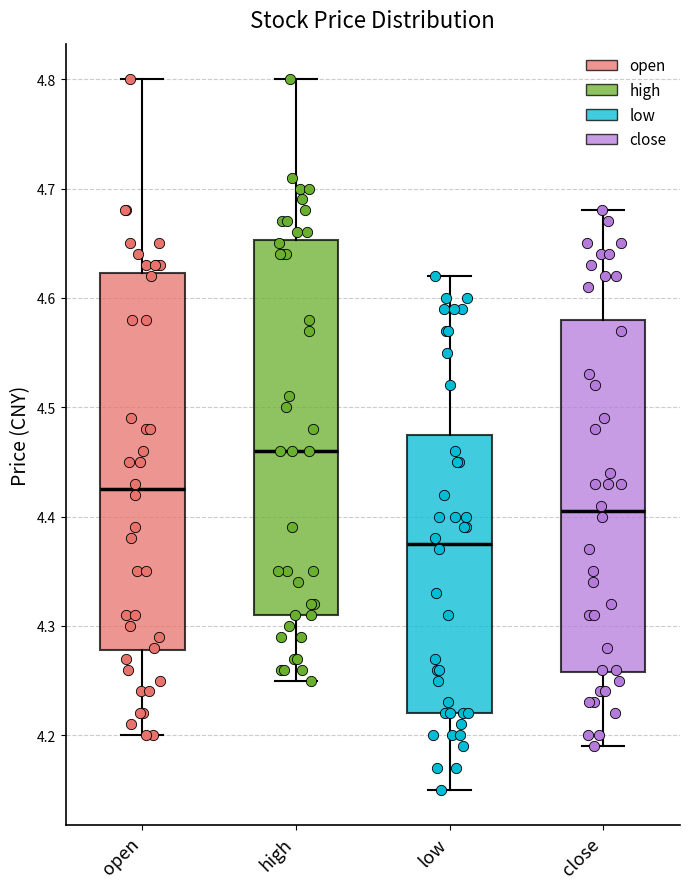

Where does the median line of the box for open sit on the y-axis? The values are not printed on the chart, so give them approximately, as read against the axis.

4.43